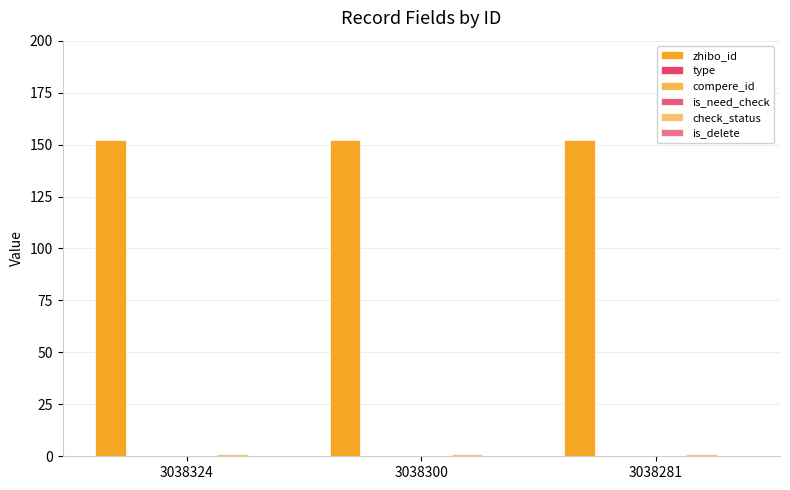

Reading left to right, extract all data points from this chart.

zhibo_id: 152	152	152
type: 0	0	0
compere_id: 0	0	0
is_need_check: 0	0	0
check_status: 1	1	1
is_delete: 0	0	0